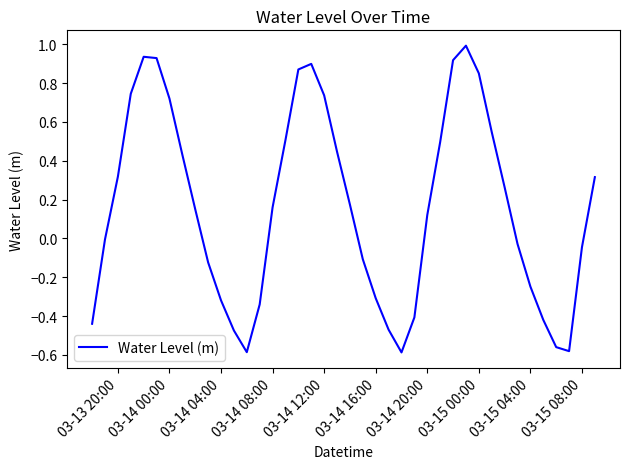

What is the maximum value shown in the chart?

1.0